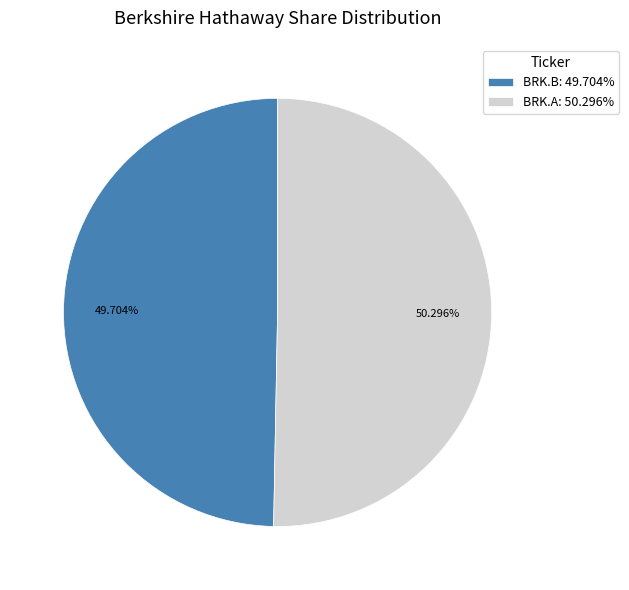

Is it true that BRK.B is 50% of the pie?

True